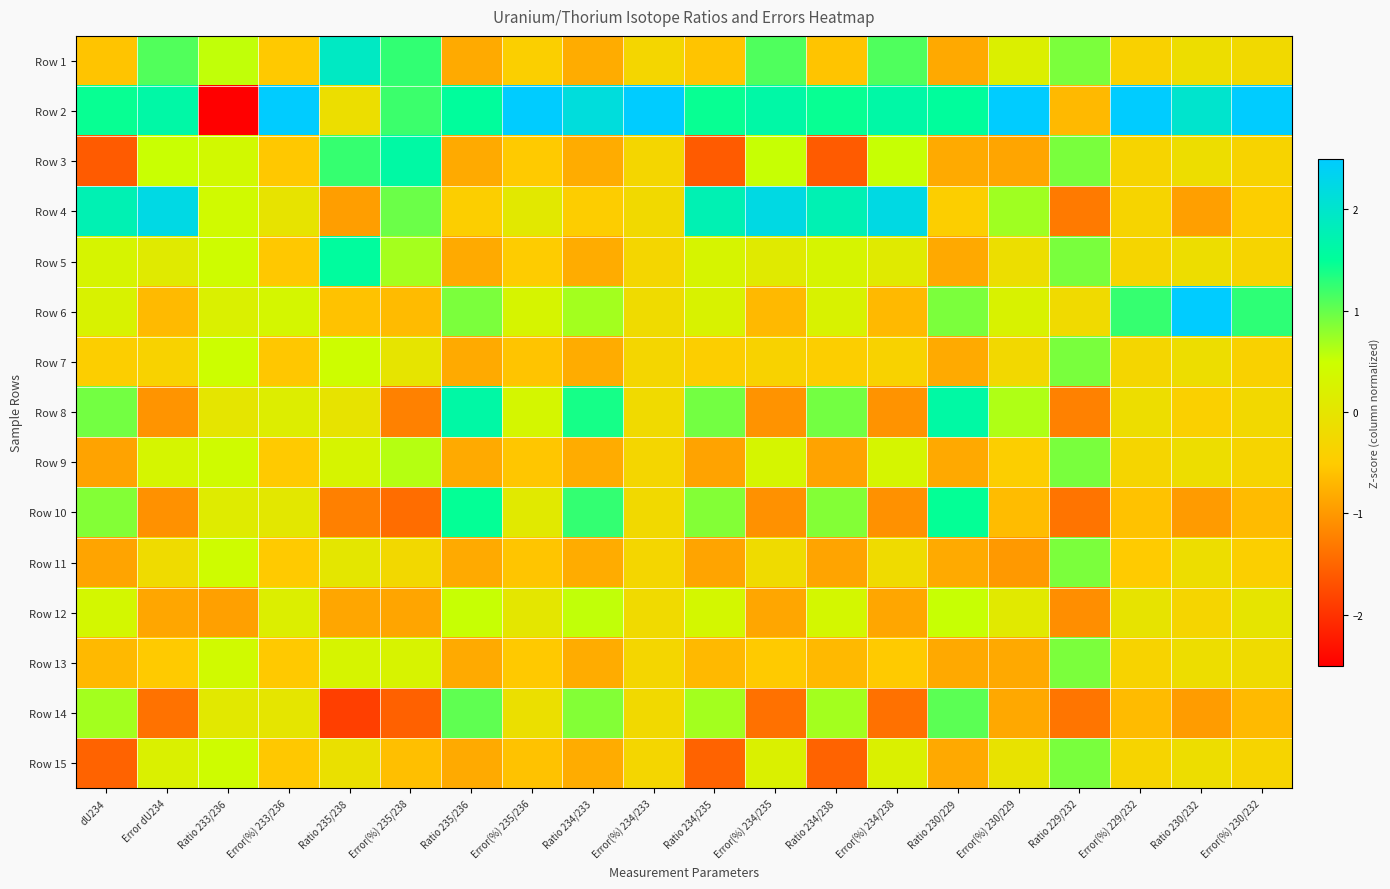

List the series in order of their peak value, highest first.

Row 2, Row 6, Row 4, Row 1, Row 8, Row 3, Row 5, Row 10, Row 14, Row 9, Row 7, Row 15, Row 11, Row 13, Row 12